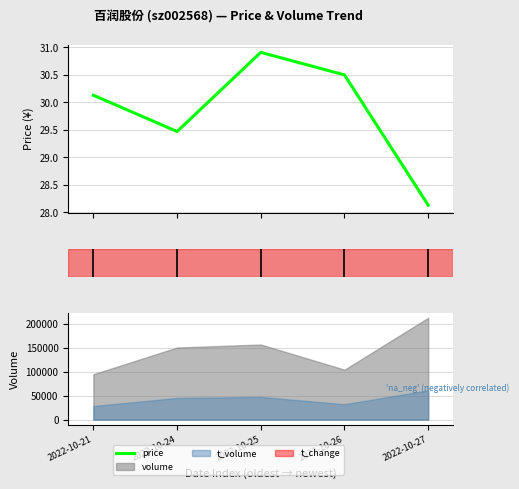

The value at 2022-10-26 is 30.5. True or false?

True